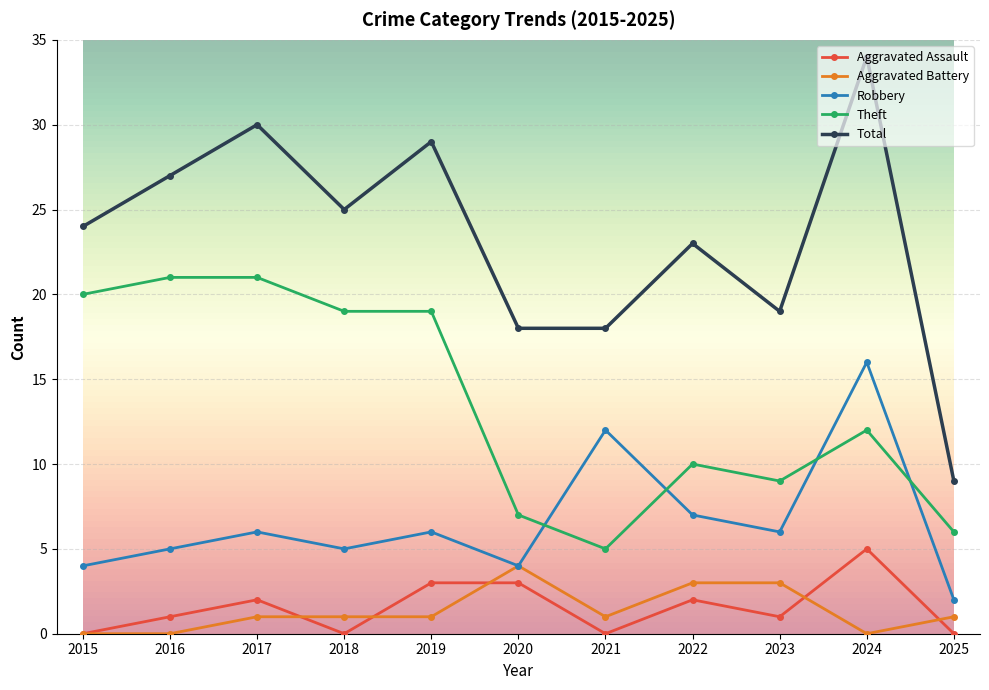

Which series ends up on top after the final intersection of Aggravated Battery and Aggravated Assault?

Aggravated Battery